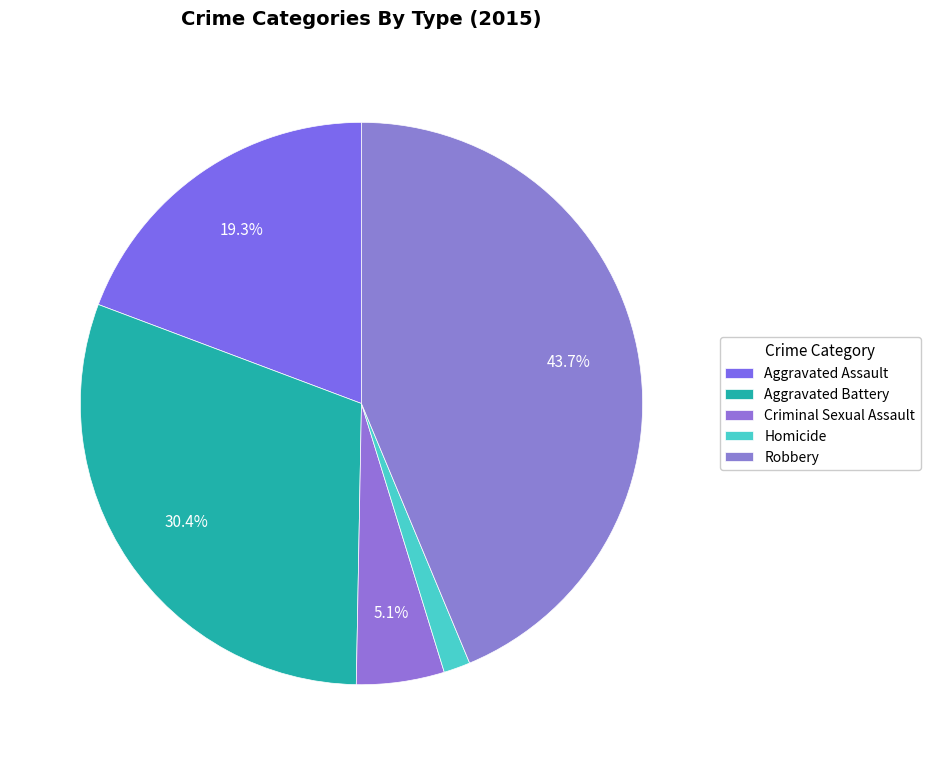

Rank the categories by value from highest to lowest.

Robbery, Aggravated Battery, Aggravated Assault, Criminal Sexual Assault, Homicide